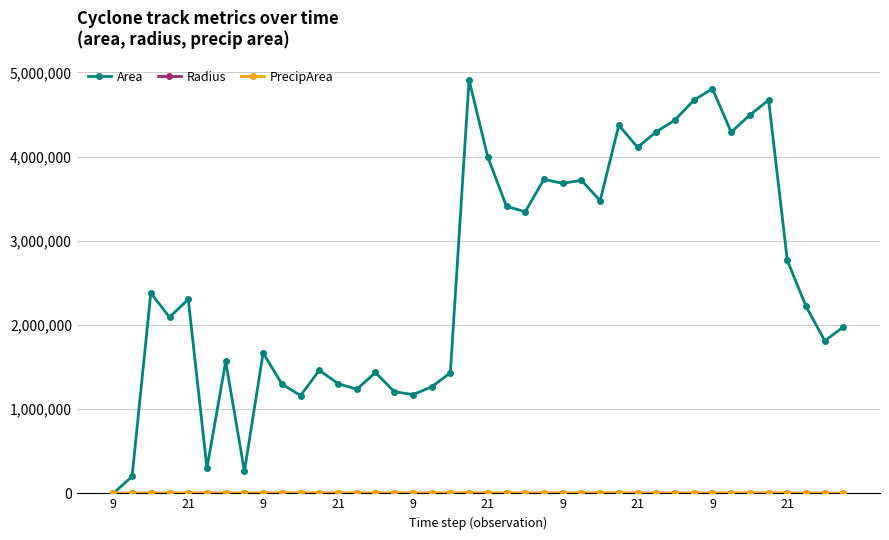

Does the chart have visible grid lines?

Yes